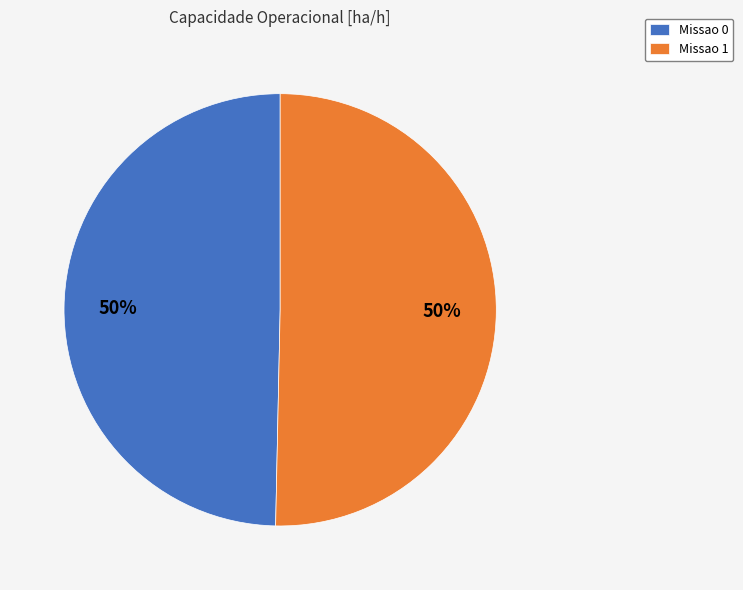

To the nearest percent, what is the average slice percentage?

50%